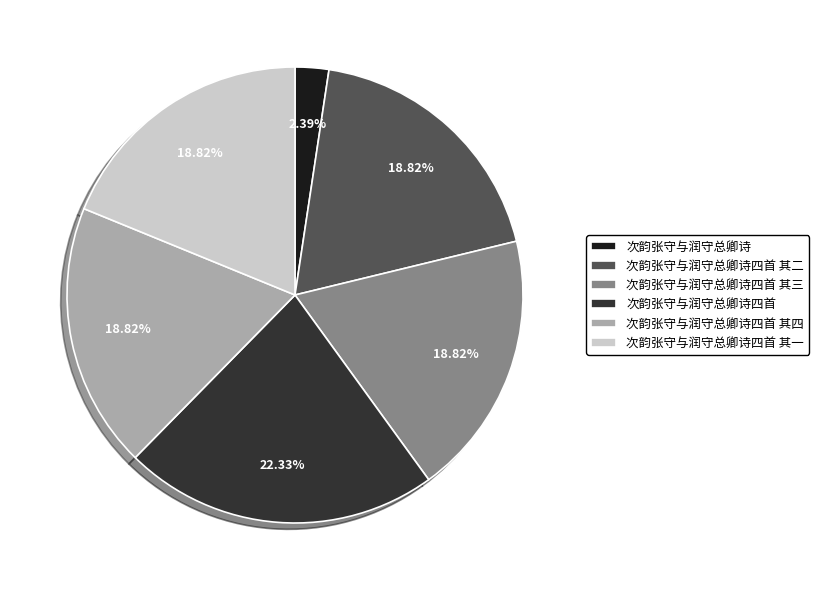

To the nearest percent, what is the average slice percentage?

17%